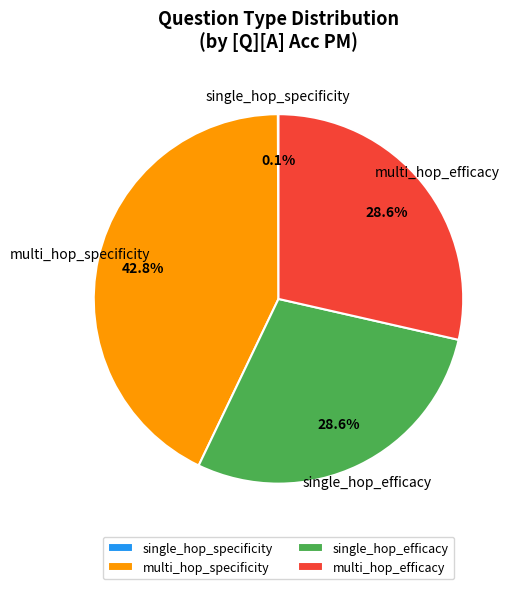

Does multi_hop_specificity account for over 50% of the chart?

No